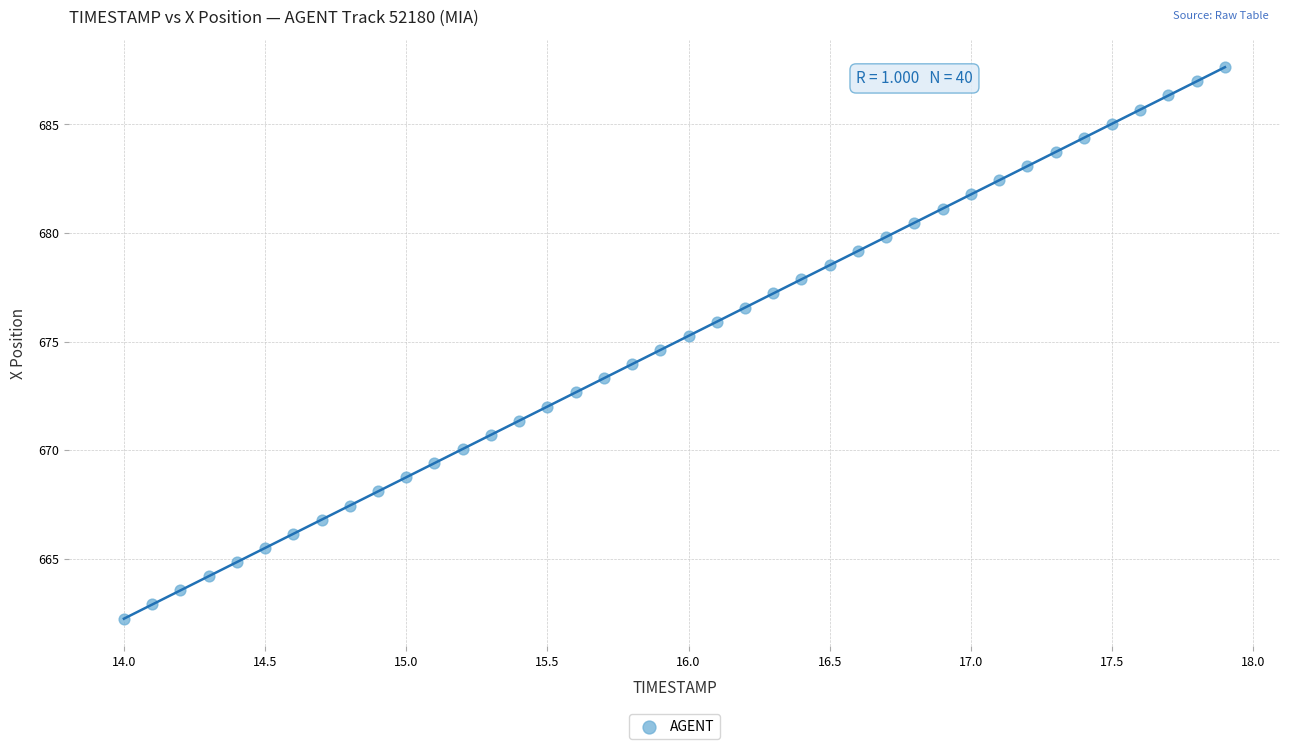

What is the range of X values (max minus min)?

3.9